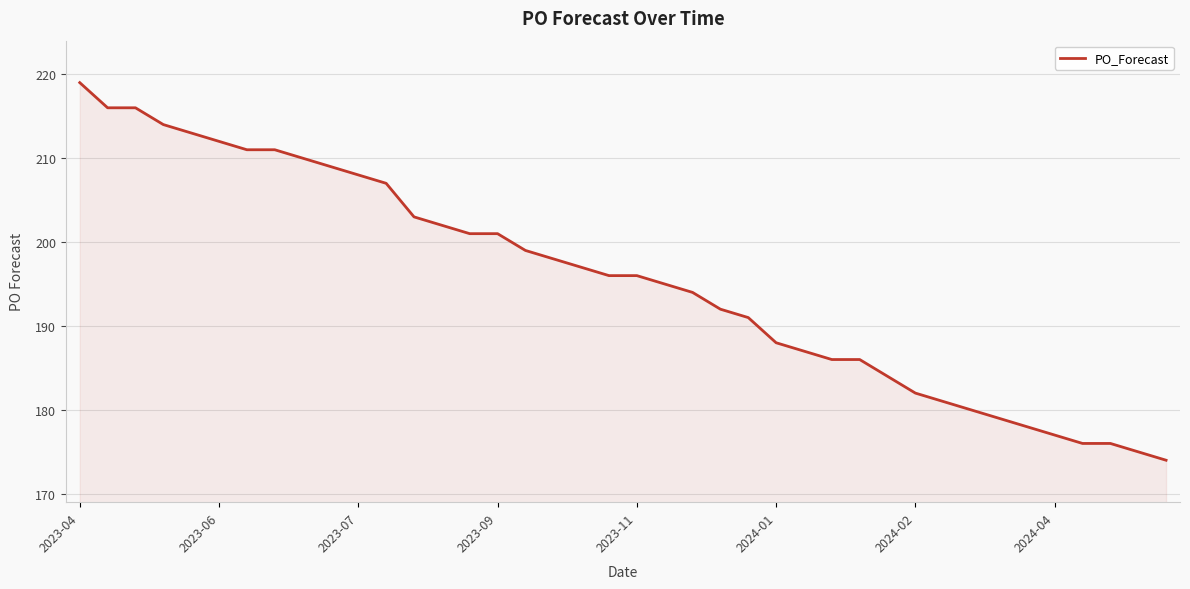

What is the sum of all values?

7820